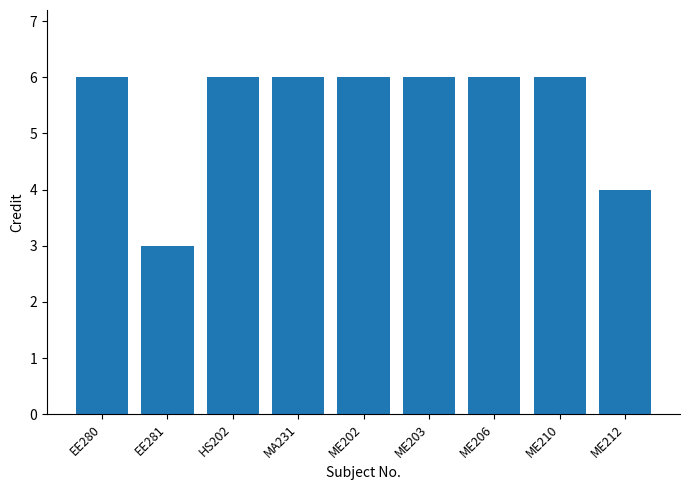

How many data points are less than 6?

2